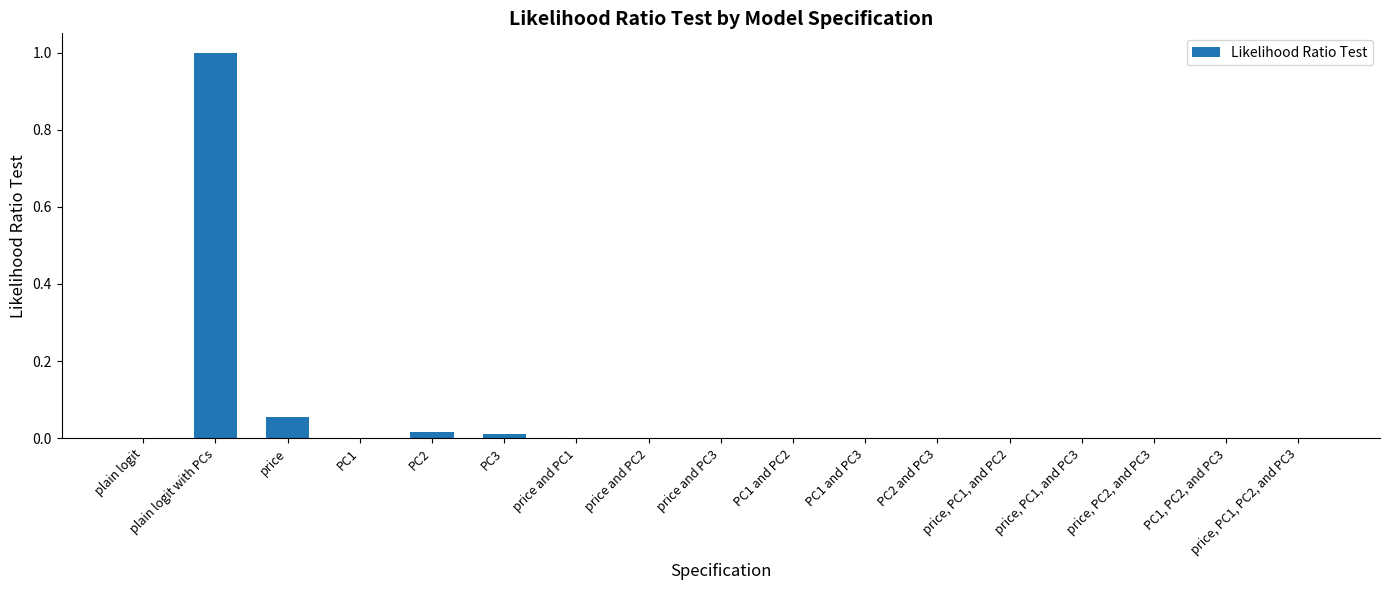

What is the sum of all values?

1.1